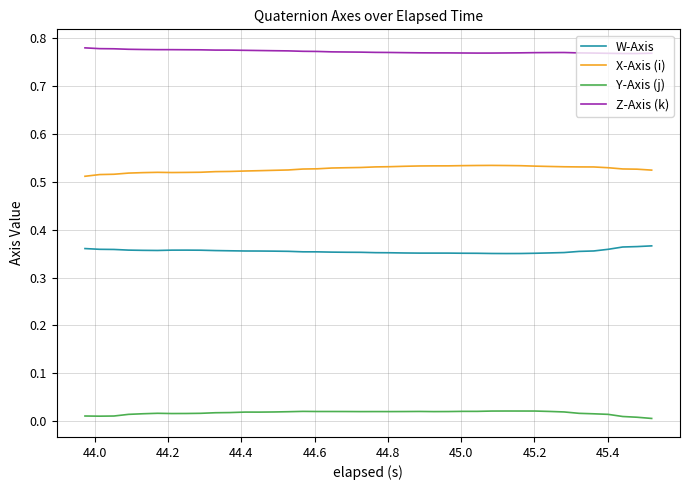

Rank the series by their average value, from lowest to highest.

Y-Axis (j), W-Axis, X-Axis (i), Z-Axis (k)